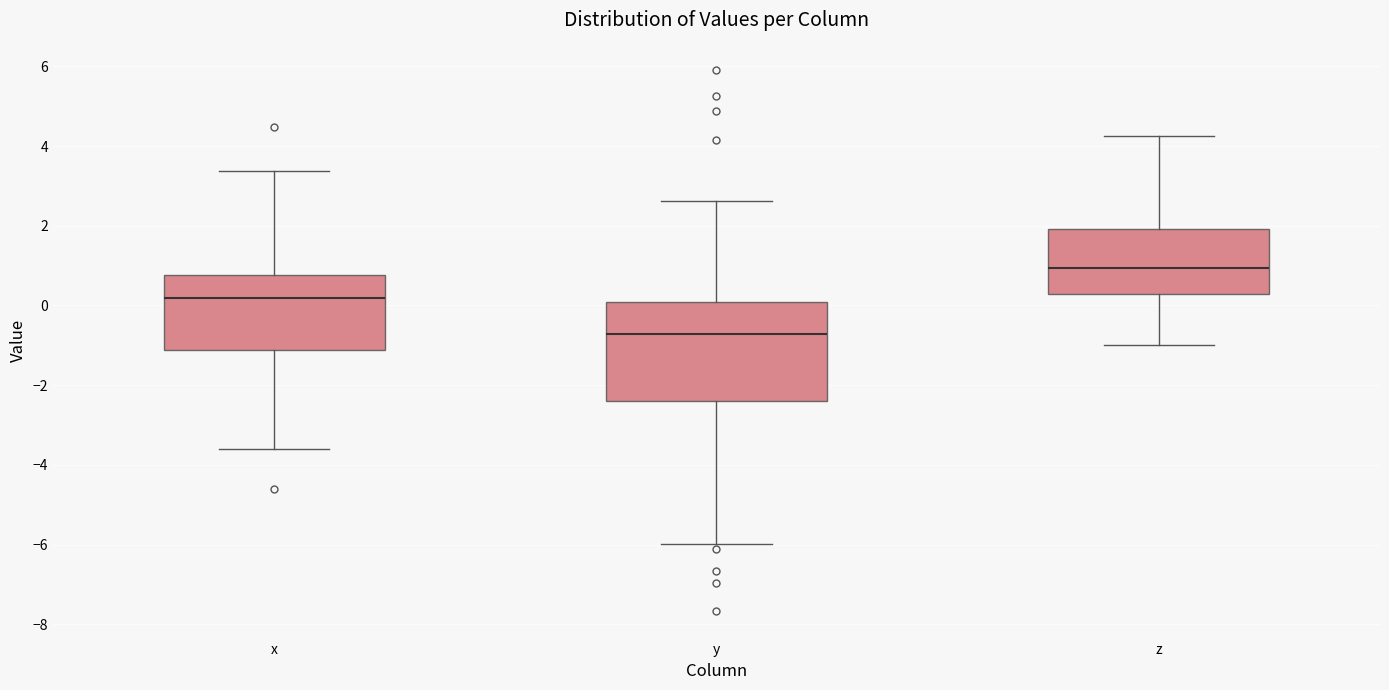

Reading left to right, transcribe this box plot: for each box, give where its median line is, the range the box spans, and where its two whiskers end, as read against the y-axis. The values are not printed on the chart, so give them approximately, as read against the axis.

x: median 0.2, box -1.2 to 0.8, whiskers -3.6 to 3.4
y: median -0.8, box -2.4 to 0.0, whiskers -6.0 to 2.6
z: median 1.0, box 0.2 to 2.0, whiskers -1.0 to 4.2